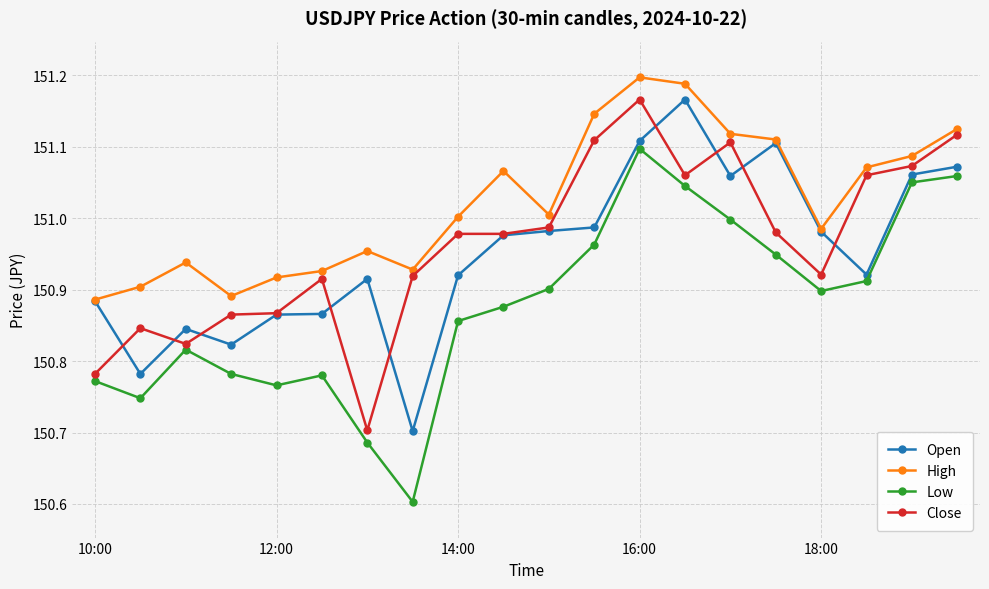

True or false: Low and High intersect in this chart.

False